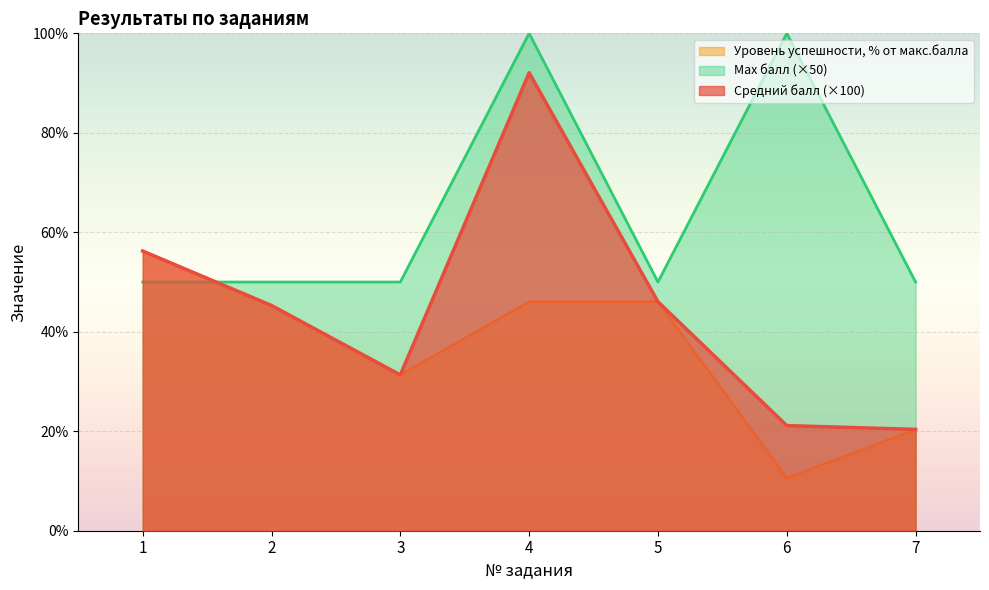

At which category is the sum across all series the highest?

4